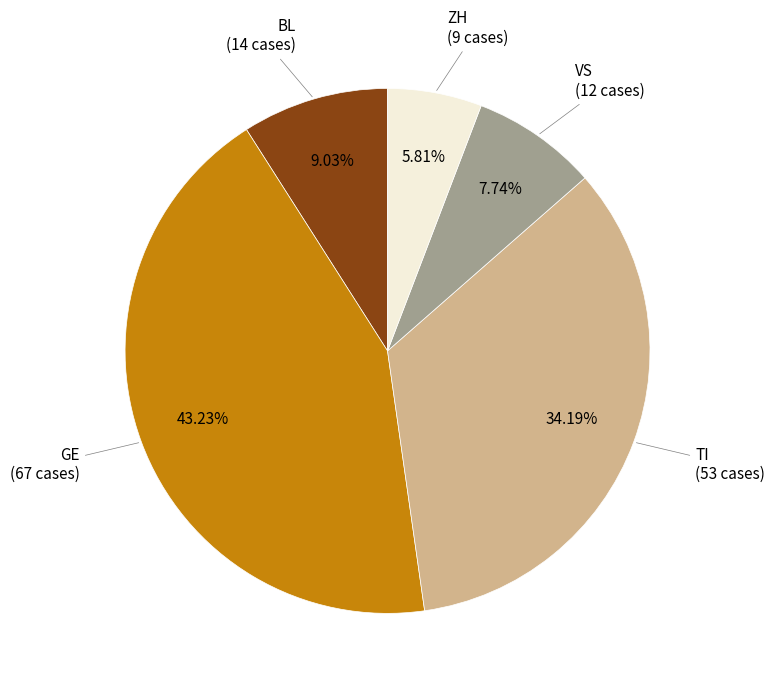

Count the number of slices in the pie.

5